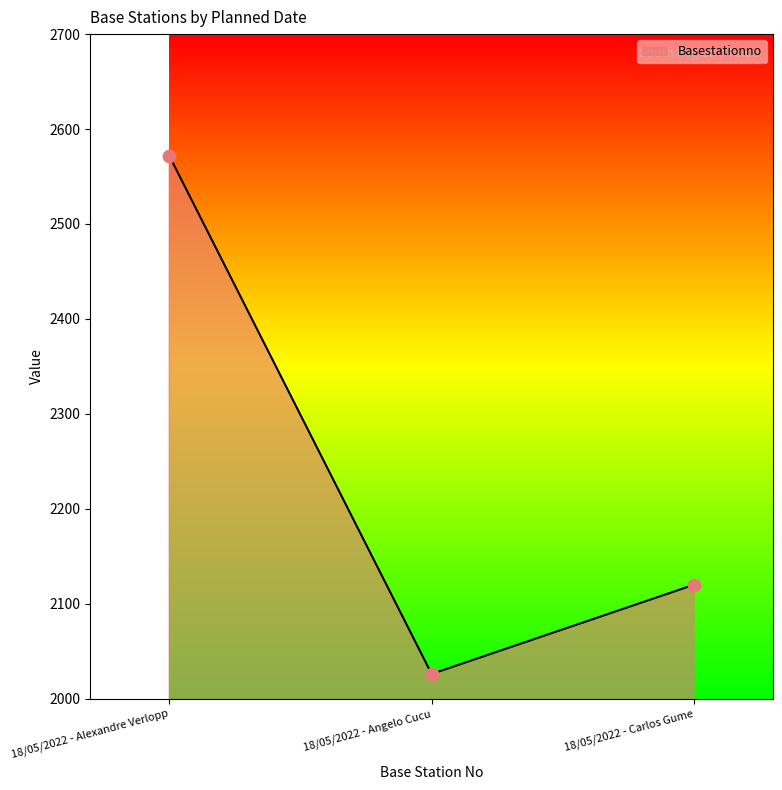

Approximately how many times larger is the value at 18/05/2022 - Alexandre Verlopp compared to 18/05/2022 - Angelo Cucu?

1.3